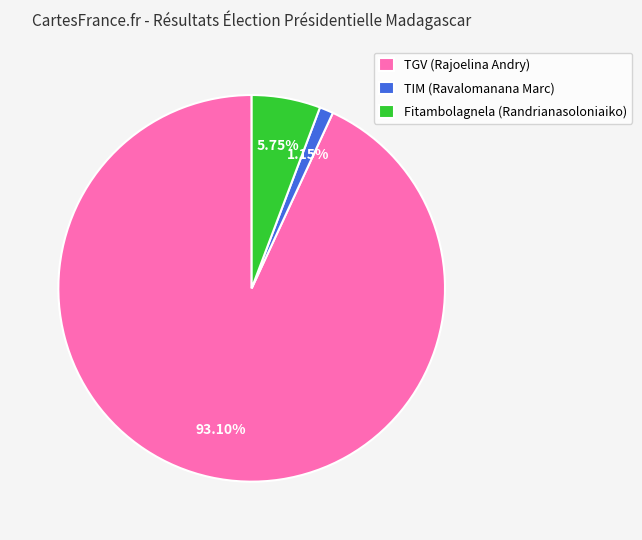

Rank the categories by value from lowest to highest.

TIM (Ravalomanana Marc), Fitambolagnela (Randrianasoloniaiko), TGV (Rajoelina Andry)